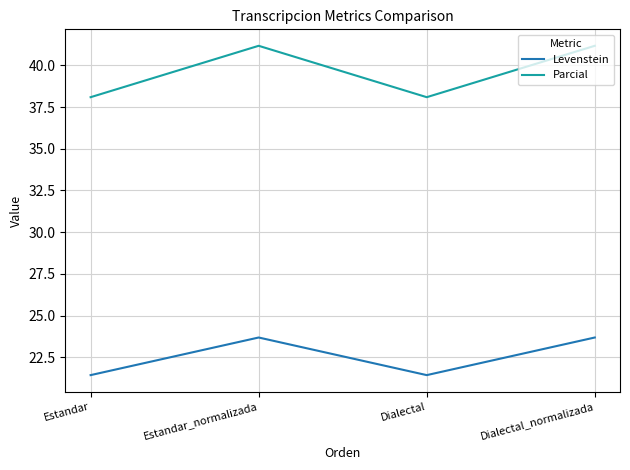

How many Levenstein values are between 21 and 23?

2